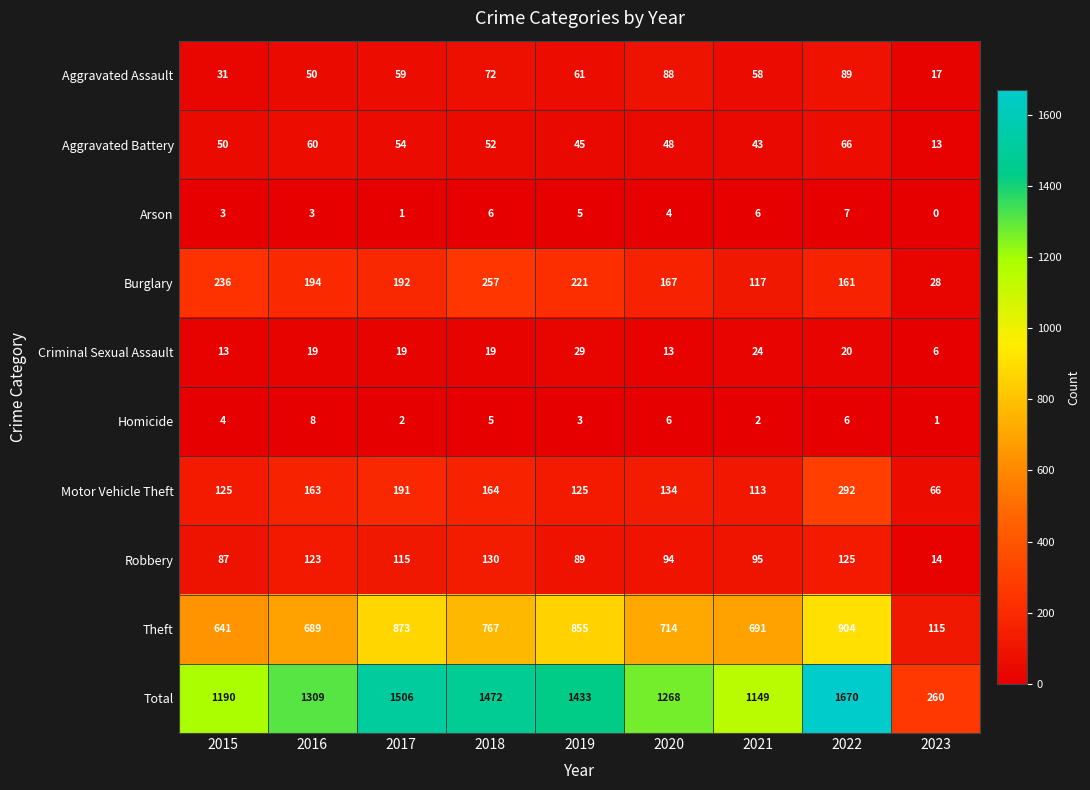

At which category is the sum across all series the highest?

2022